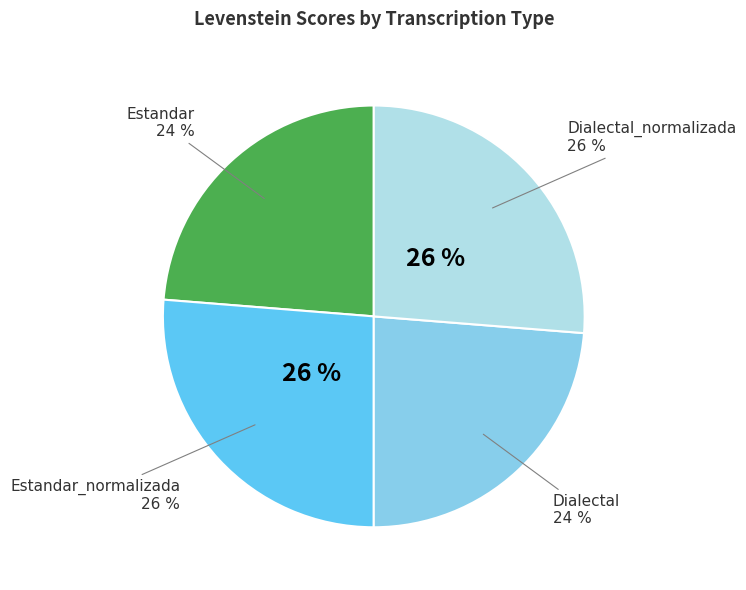

Rank the categories by value from lowest to highest.

Estandar, Dialectal, Estandar_normalizada, Dialectal_normalizada